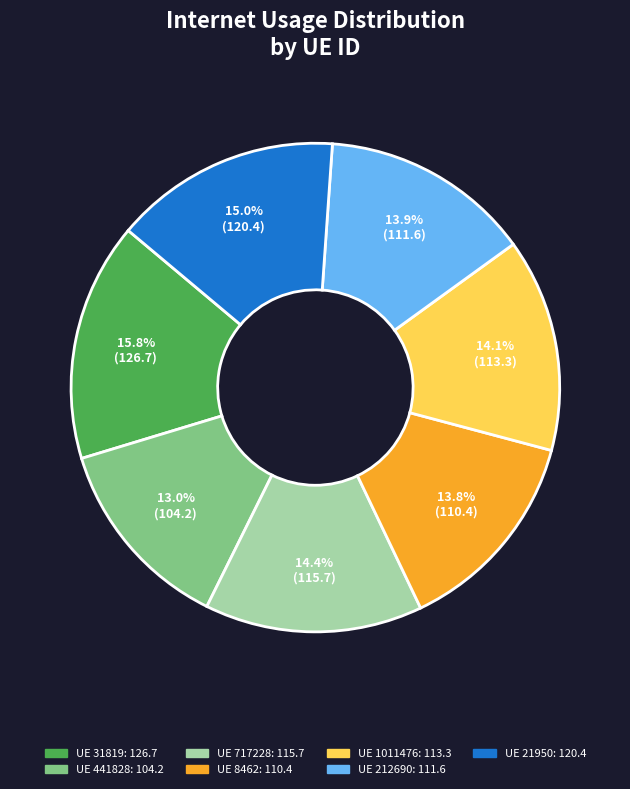

Is there a majority slice in this chart?

No